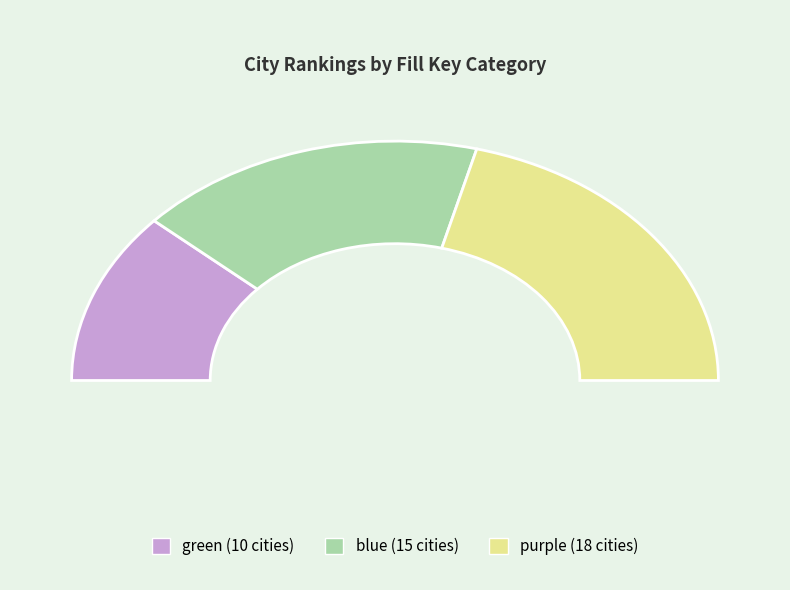

What is the total percentage of green and blue?

58.1%